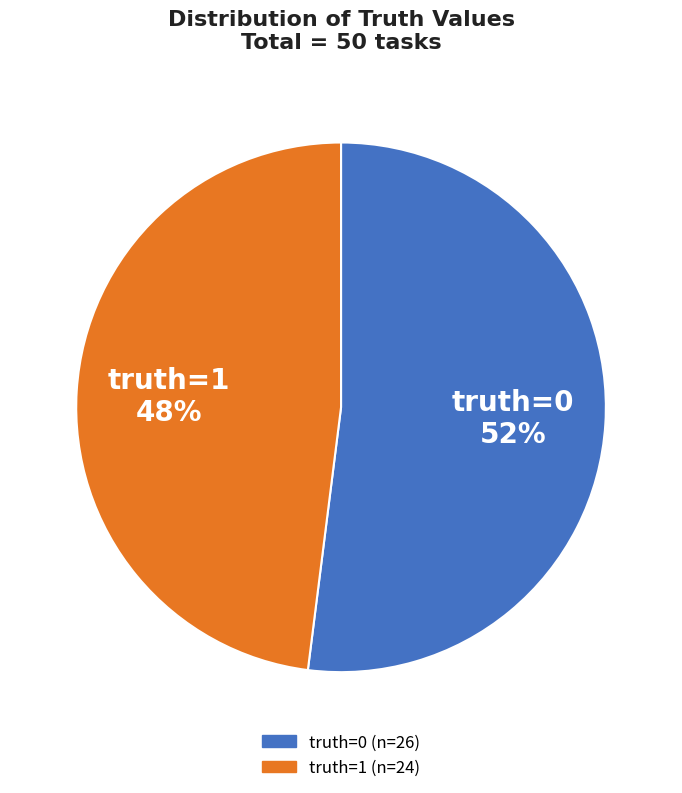

To the nearest percent, what is the difference between the largest and smallest slice percentages?

4%